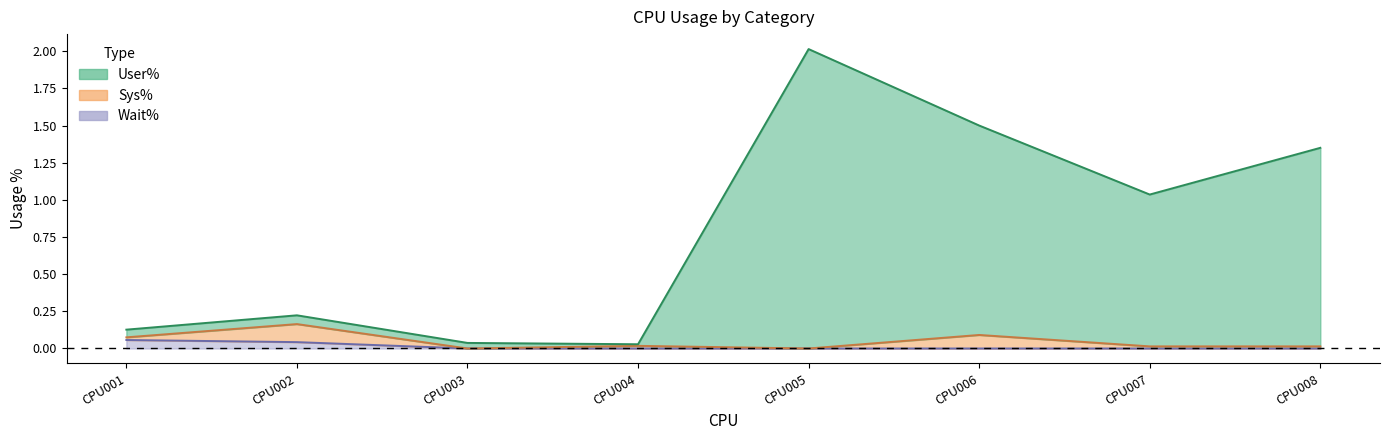

True or false: Wait% and User% cross at least once.

False